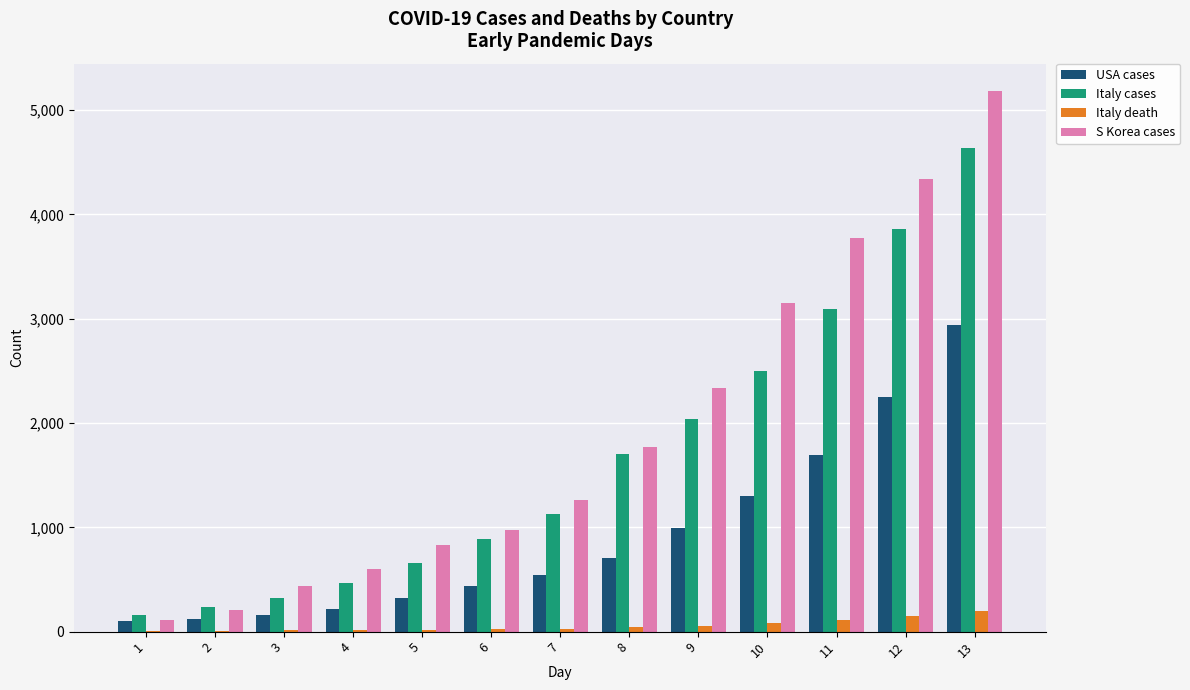

What is the average value of the Italy cases series?

1668